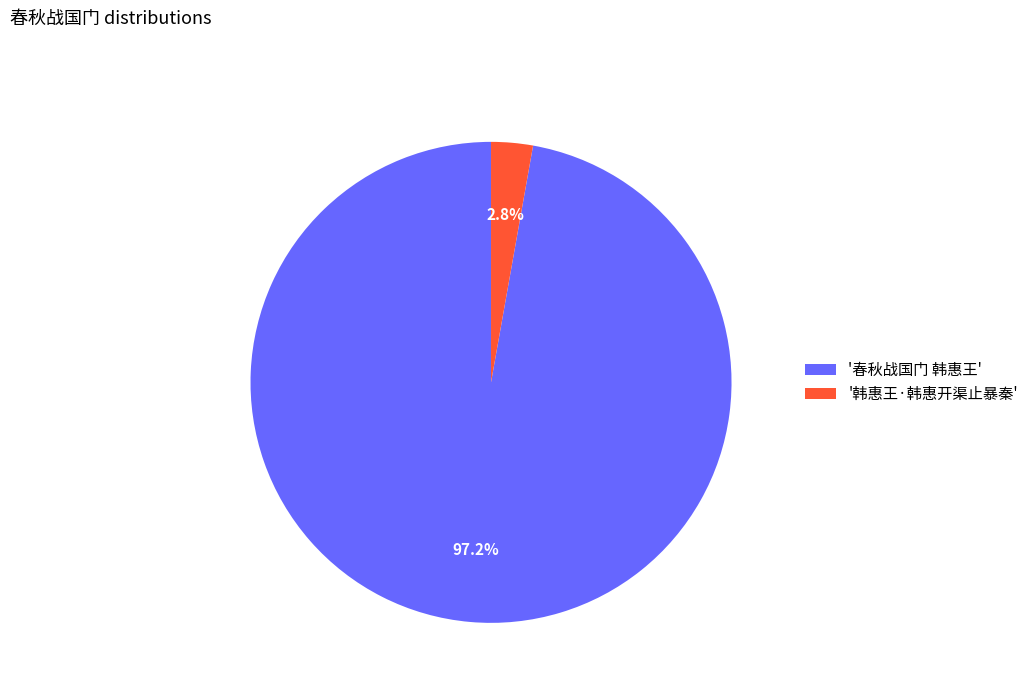

Approximately how many times larger is the value at '春秋战国门 韩惠王' compared to '韩惠王·韩惠开渠止暴秦'?

34.7